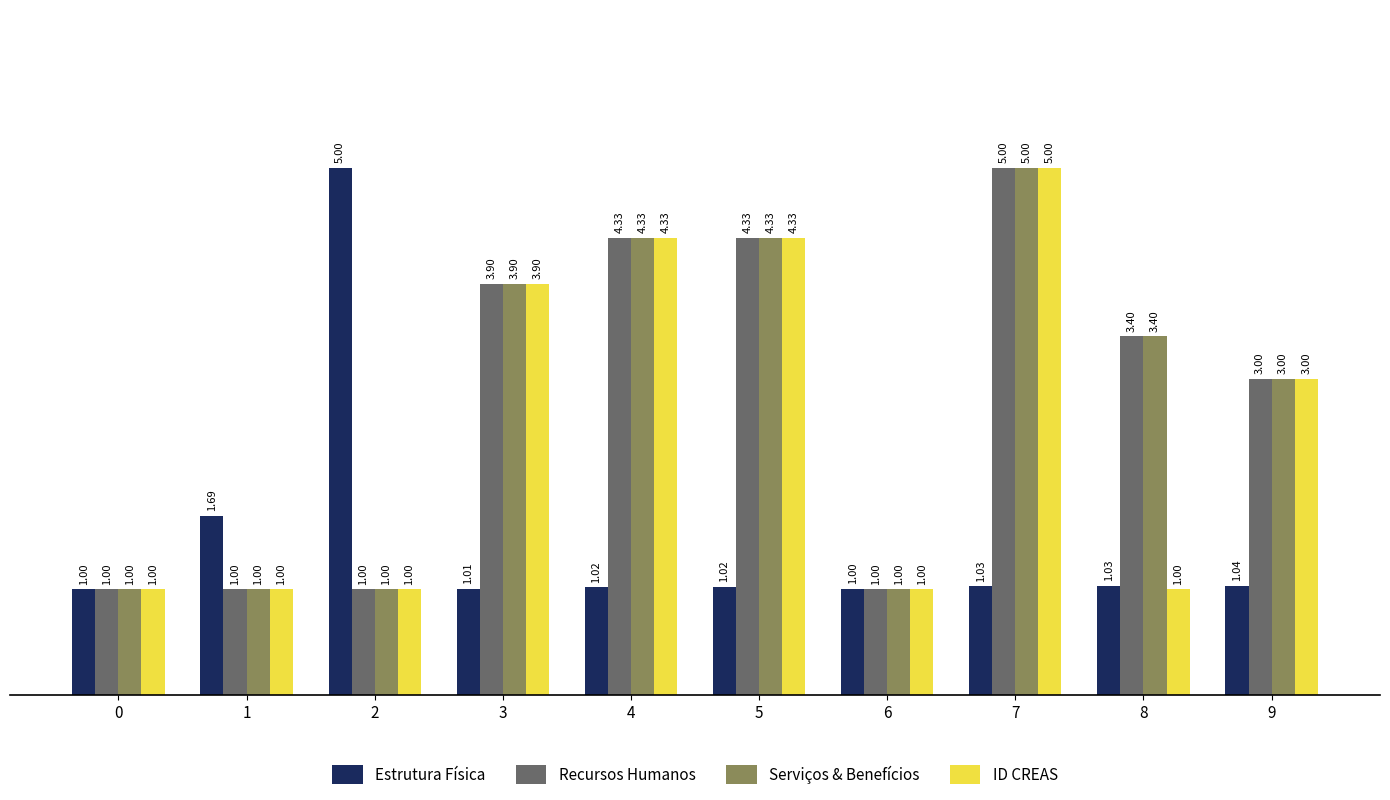

At which category is the sum across all series the highest?

7